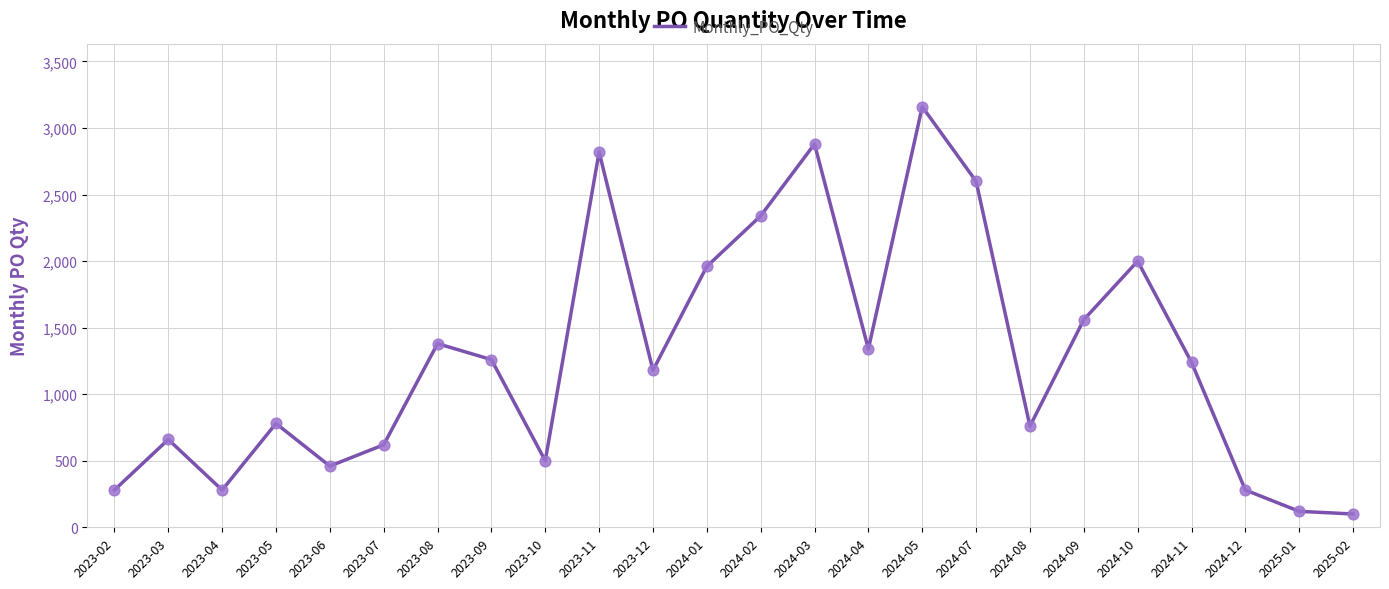

What is the ratio of the value at 2023-11 to the value at 2024-12?

10.1